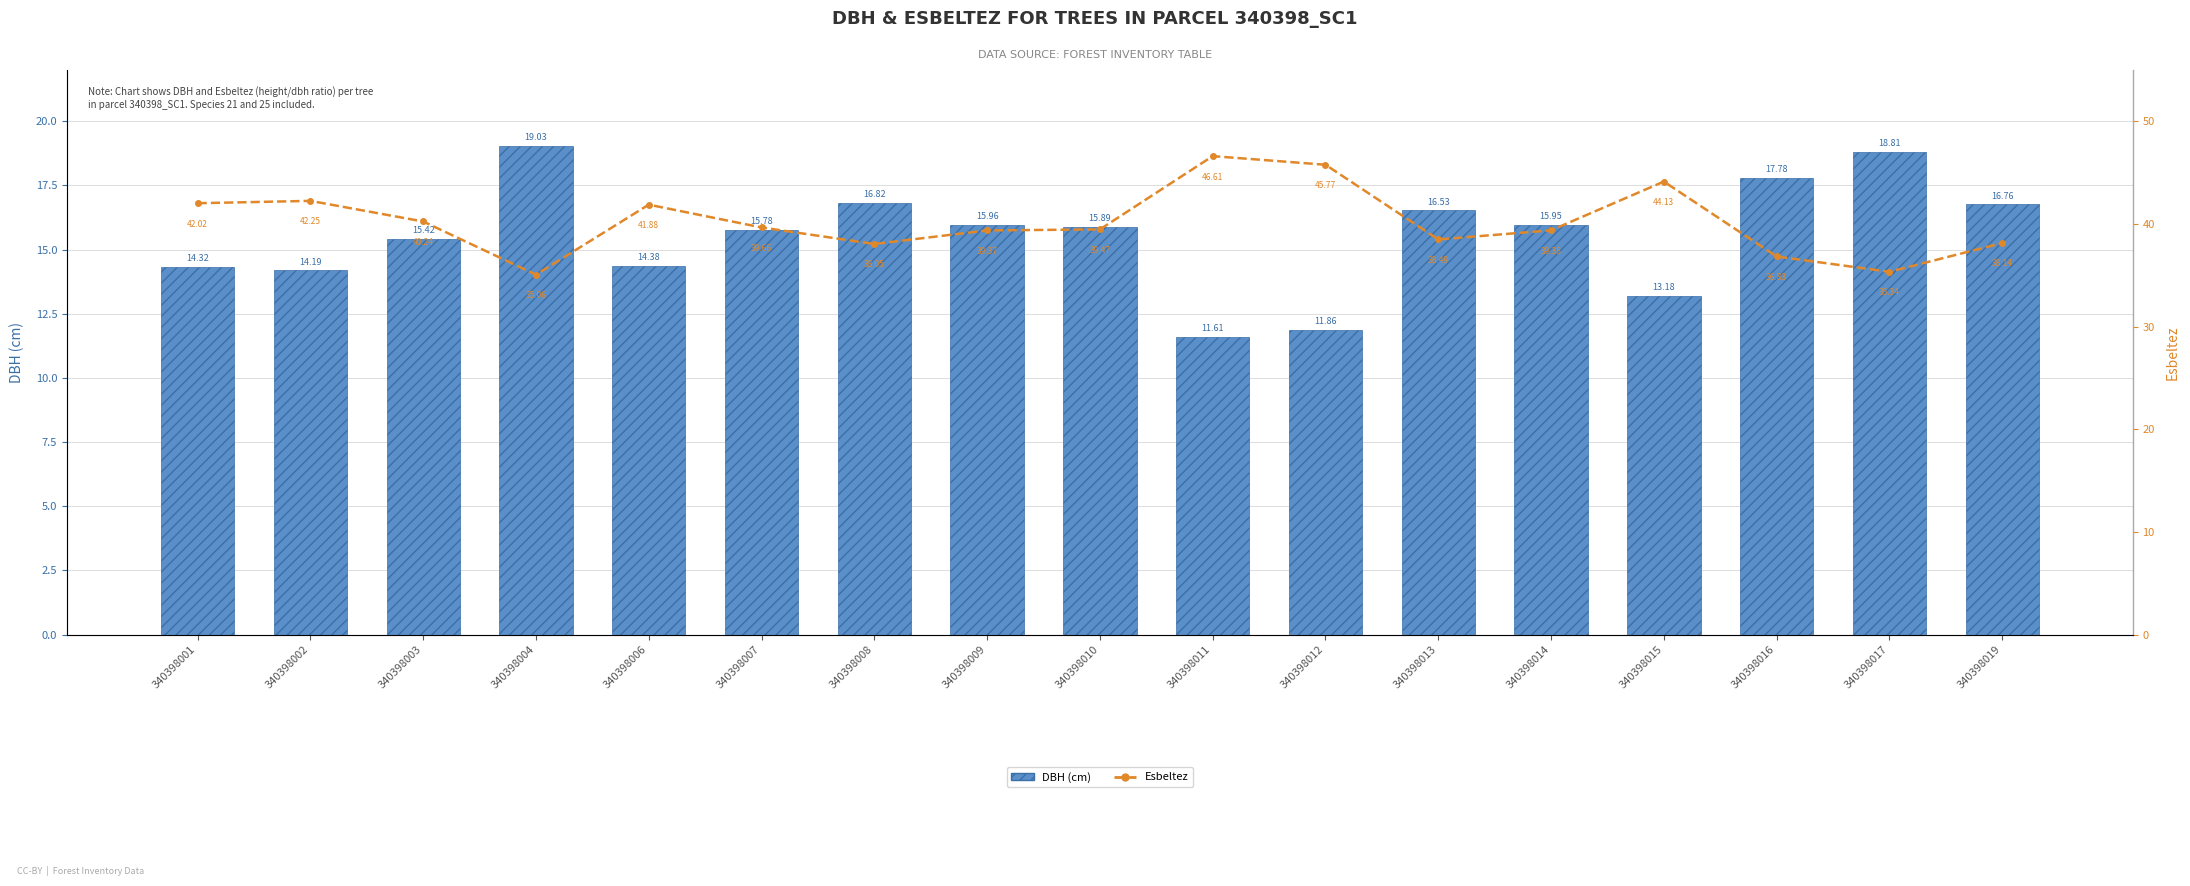

What is the difference between the highest and lowest values at 340398014?

23.4